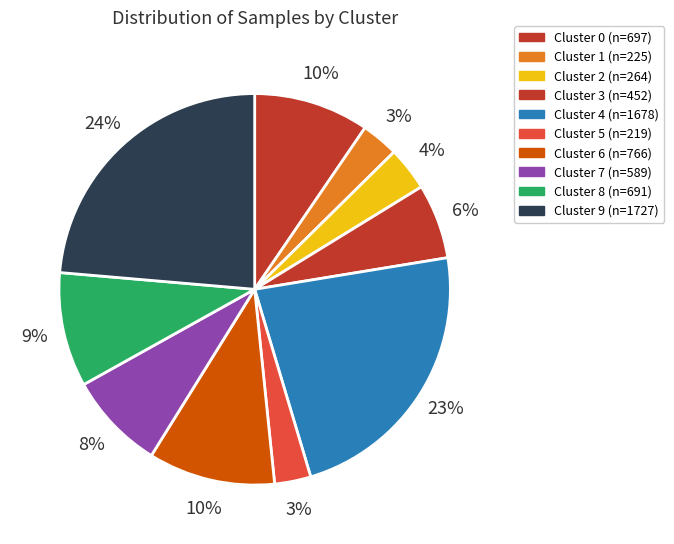

Which slice is the largest?

Cluster 9